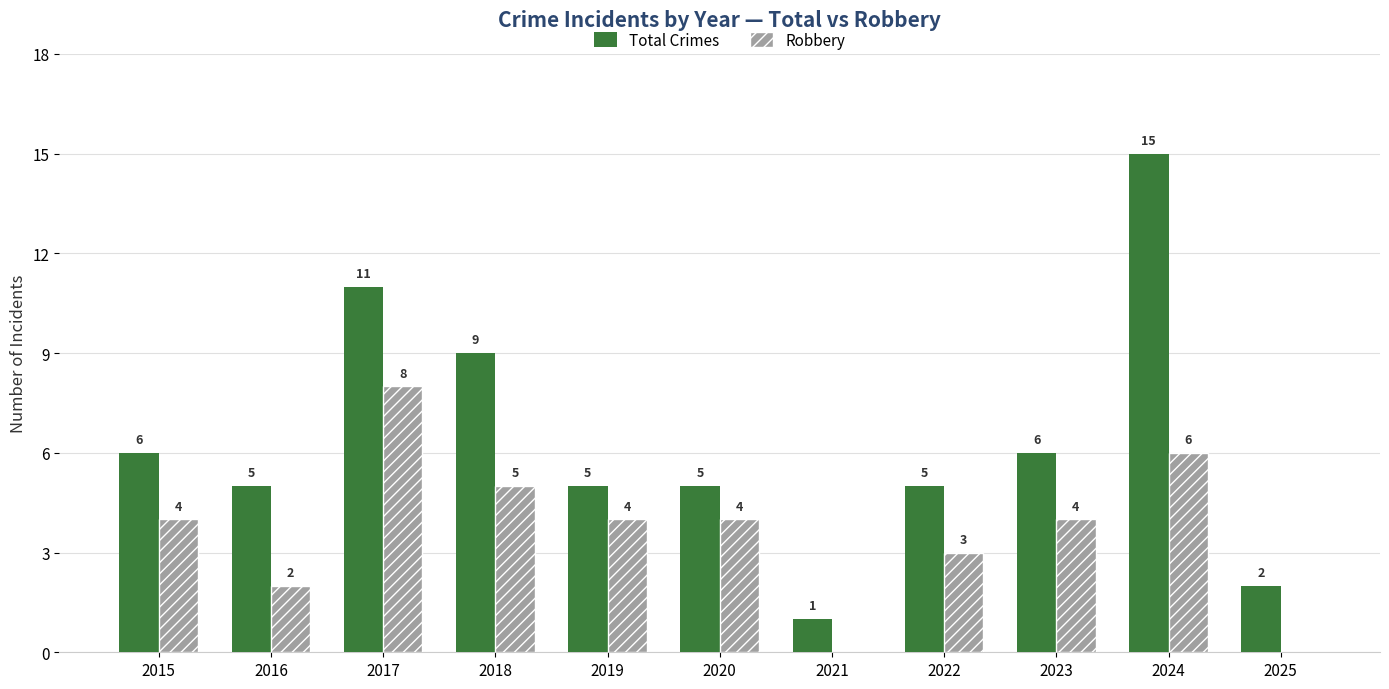

Reading right to left, list all the values displayed in this chart.

Total Crimes: 2025=2	2024=15	2023=6	2022=5	2021=1	2020=5	2019=5	2018=9	2017=11	2016=5	2015=6
Robbery: 2025=0	2024=6	2023=4	2022=3	2021=0	2020=4	2019=4	2018=5	2017=8	2016=2	2015=4